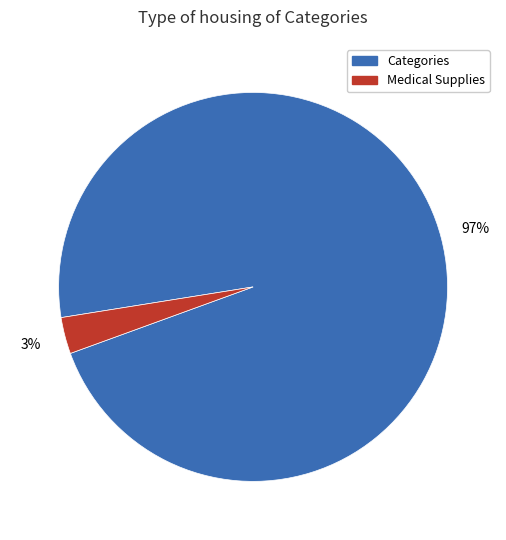

Is there any slice that represents more than half of the pie?

Yes